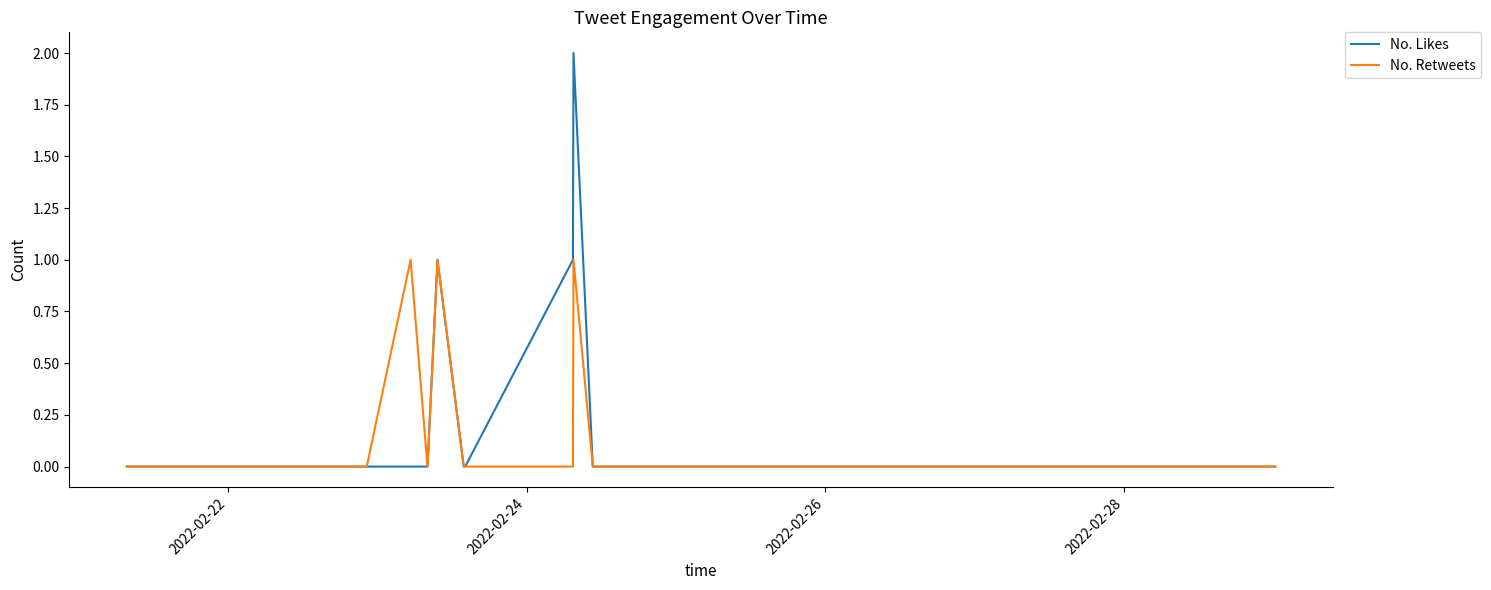

Count the number of categories in the chart.

31